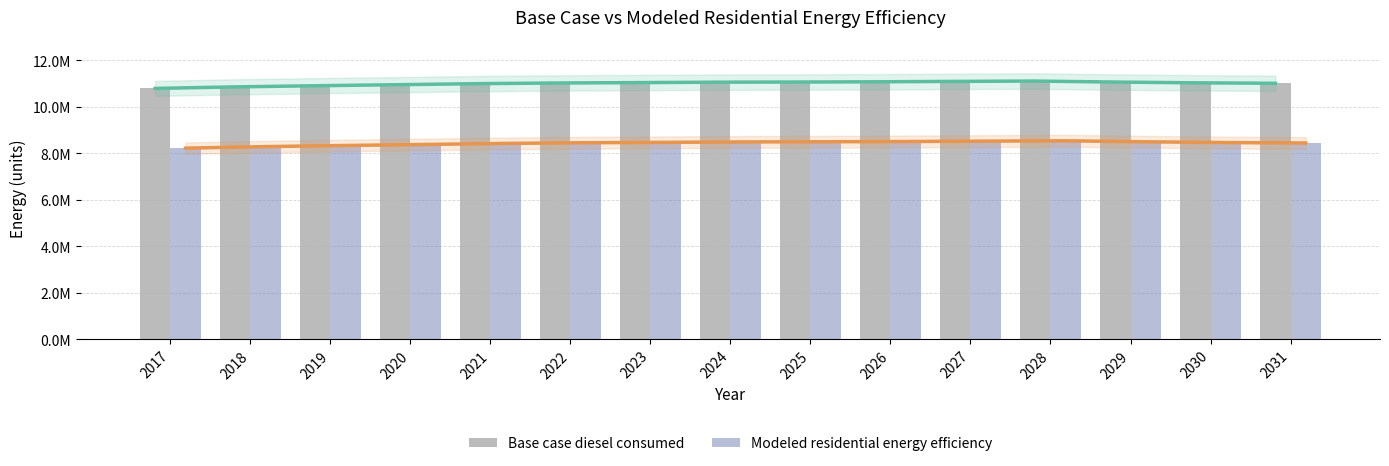

What is the difference between the Base case diesel consumed values at 2029 and 2031?

52630.6